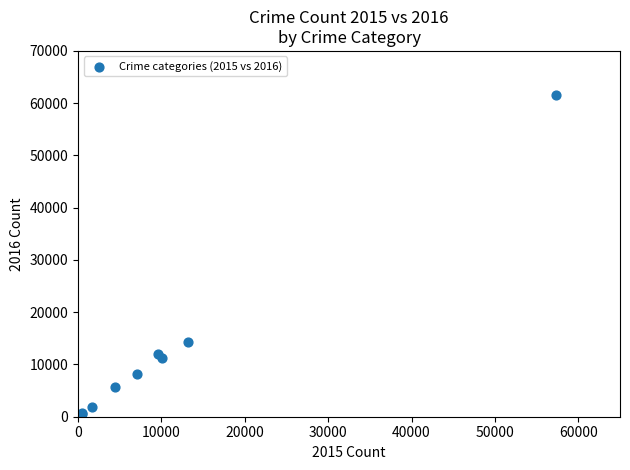

What Y value in the scatter plot is closest to 31066?

14289